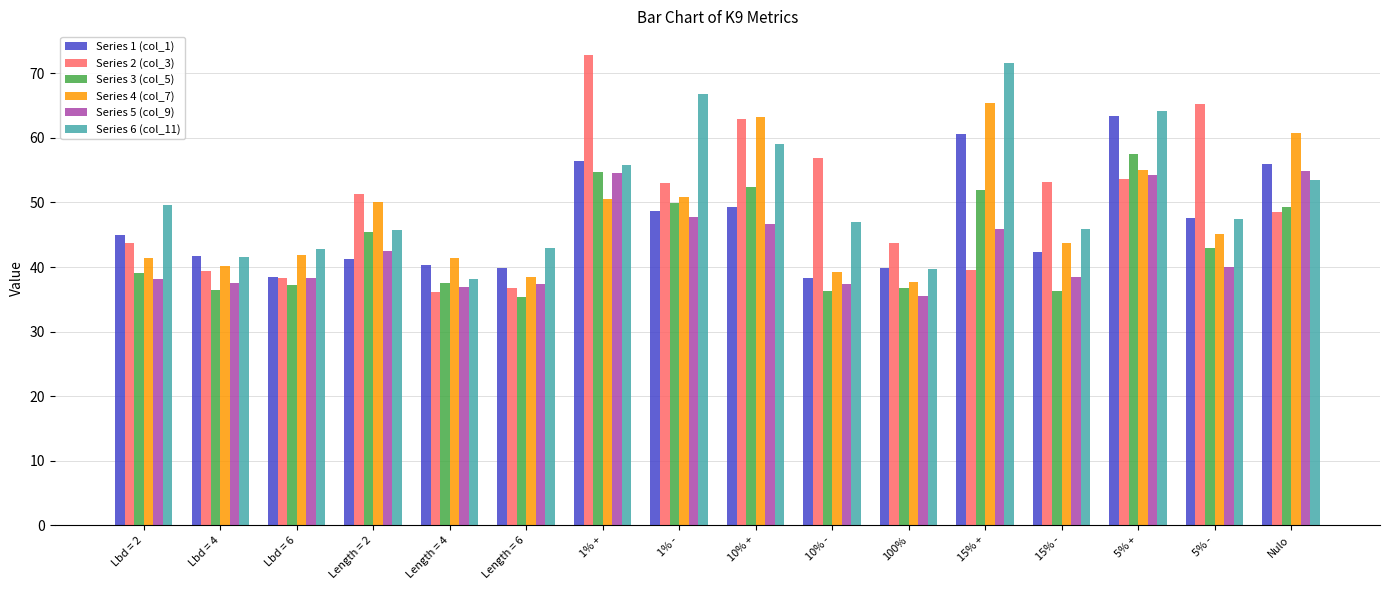

What is the spread (max minus min) of values at Nulo?

12.1